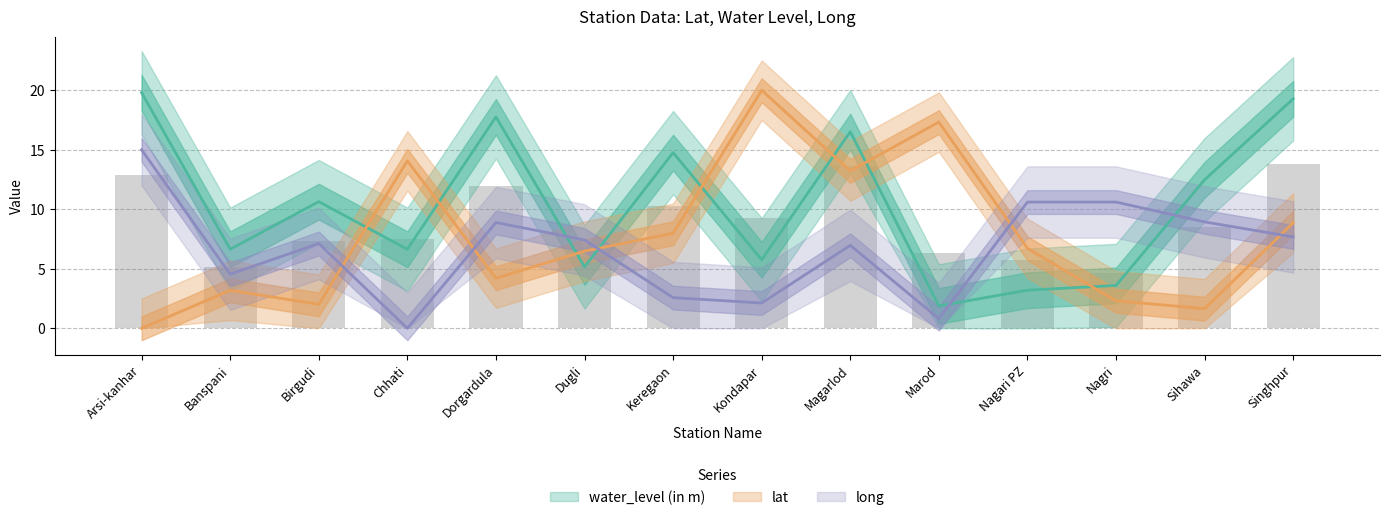

Which series has the largest range (max minus min)?

lat